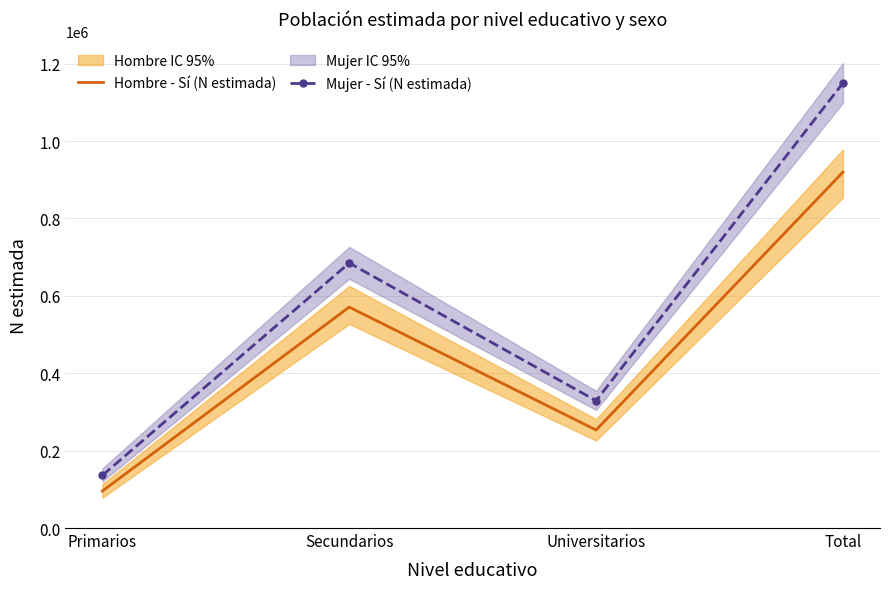

Which series has the largest range (max minus min)?

Mujer - Sí (N estimada)